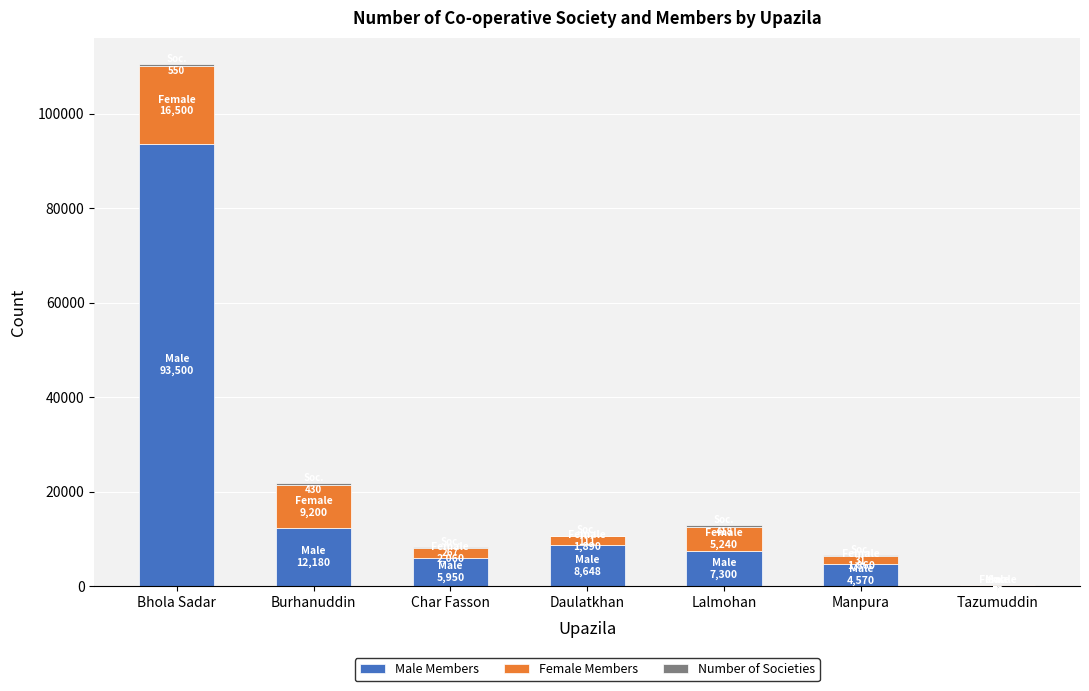

At which category is the sum across all series the highest?

Bhola Sadar